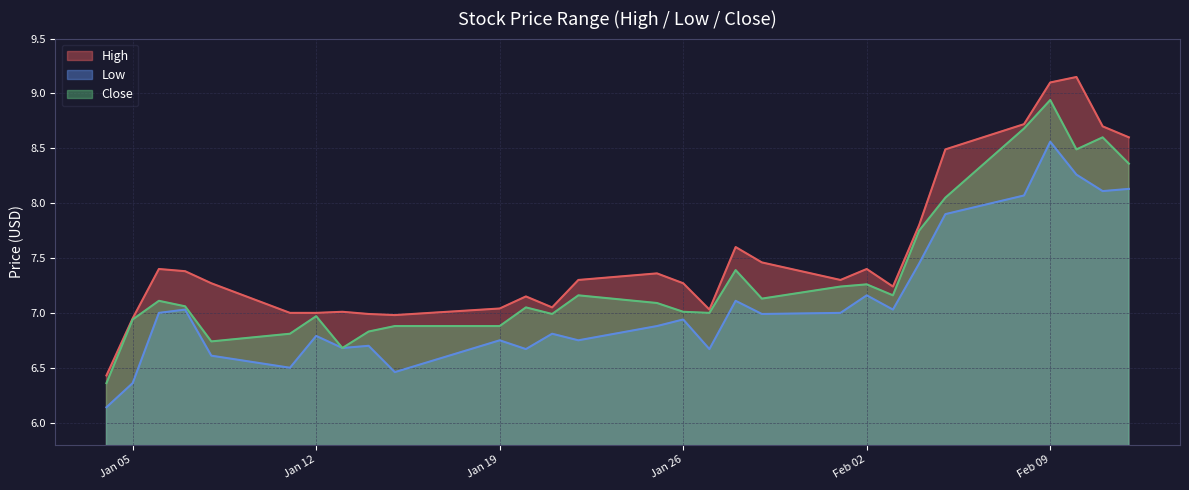

How many values in the High series exceed 7?

23